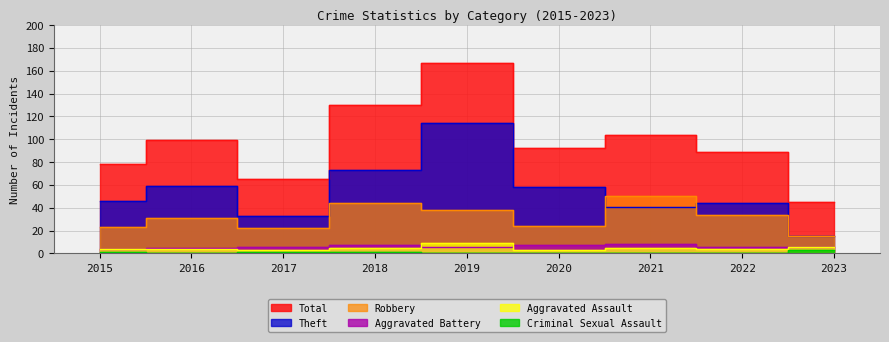

At which category is the sum across all series the highest?

2019